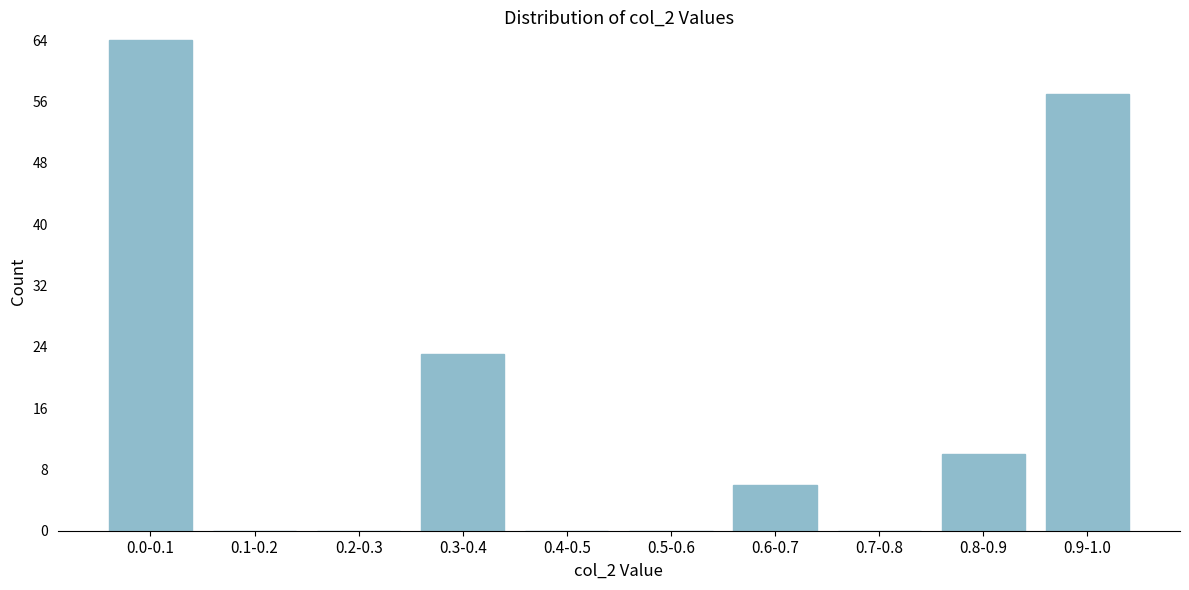

Reading left to right, what are all the values shown in this chart?

0.0-0.1=64	0.1-0.2=0	0.2-0.3=0	0.3-0.4=23	0.4-0.5=0	0.5-0.6=0	0.6-0.7=6	0.7-0.8=0	0.8-0.9=10	0.9-1.0=57